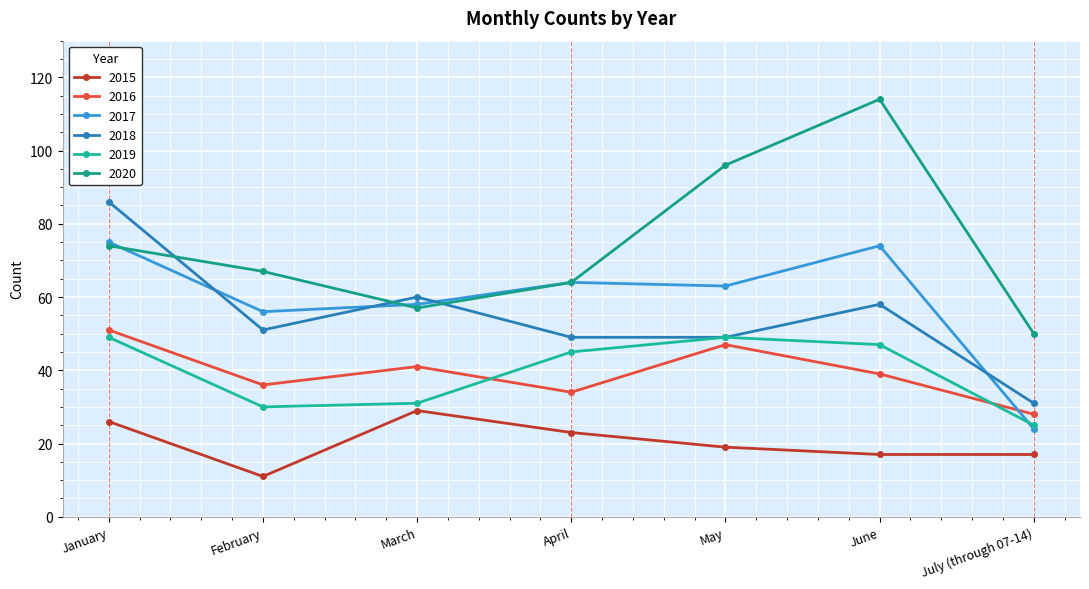

Rank the series at May from highest to lowest value.

2020, 2017, 2018, 2019, 2016, 2015